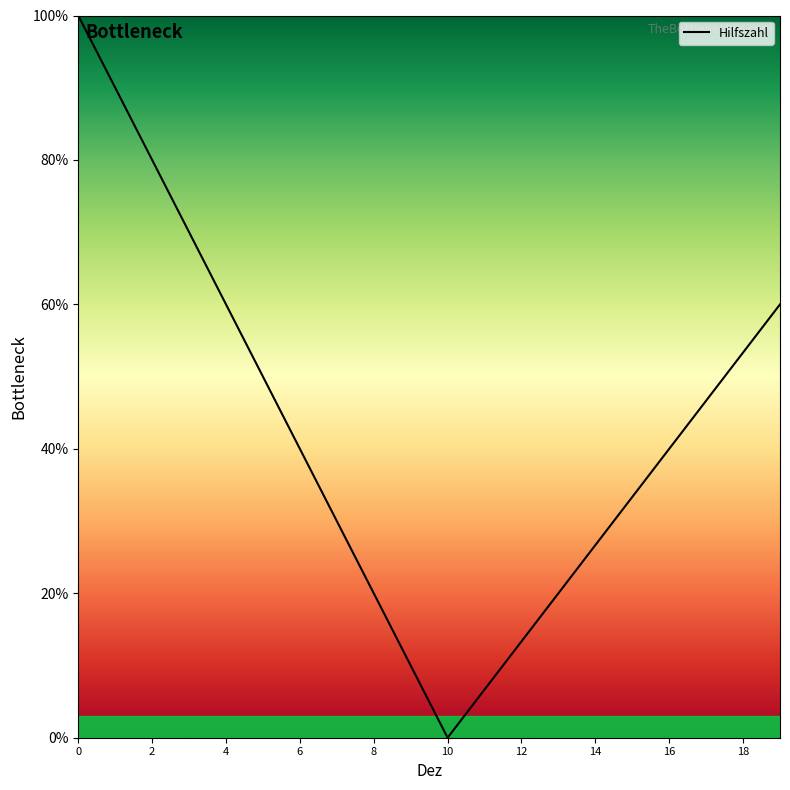

What is the greatest value displayed?

100.0